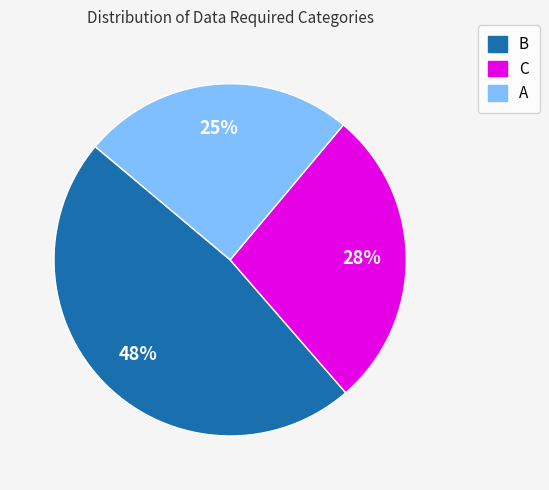

Is the sum of C and B greater than half?

Yes